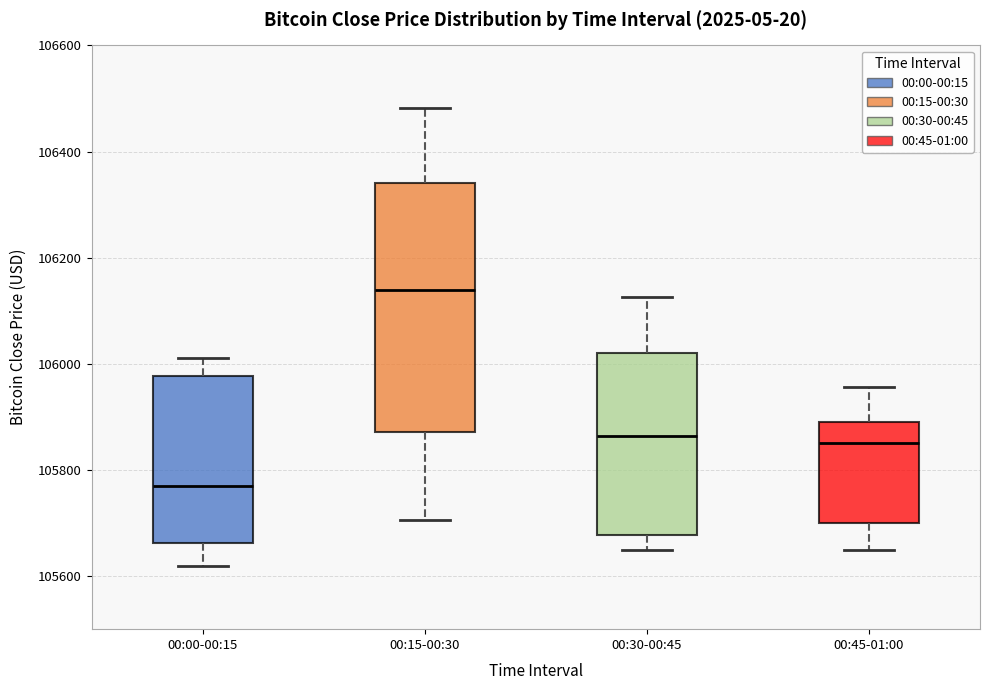

Where does the upper whisker of the box for 00:45-01:00 end on the y-axis? The values are not printed on the chart, so give them approximately, as read against the axis.

105960